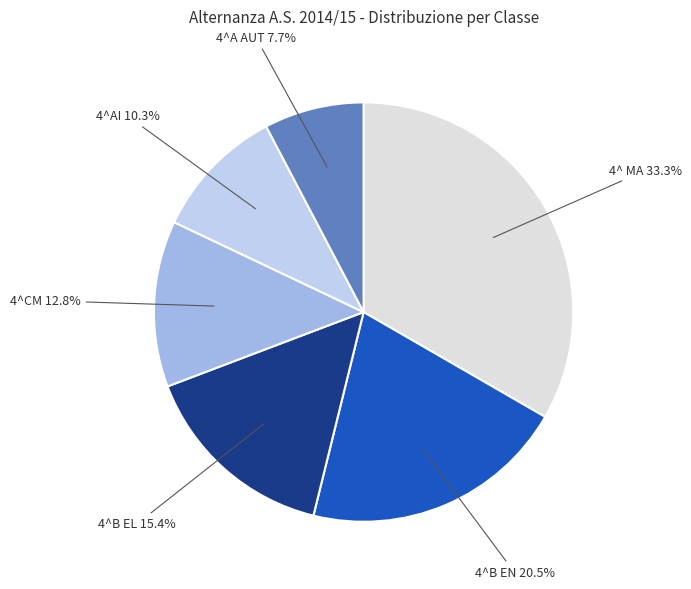

Rank the categories by value from highest to lowest.

4^ MA, 4^B EN, 4^B EL, 4^CM, 4^AI, 4^A AUT